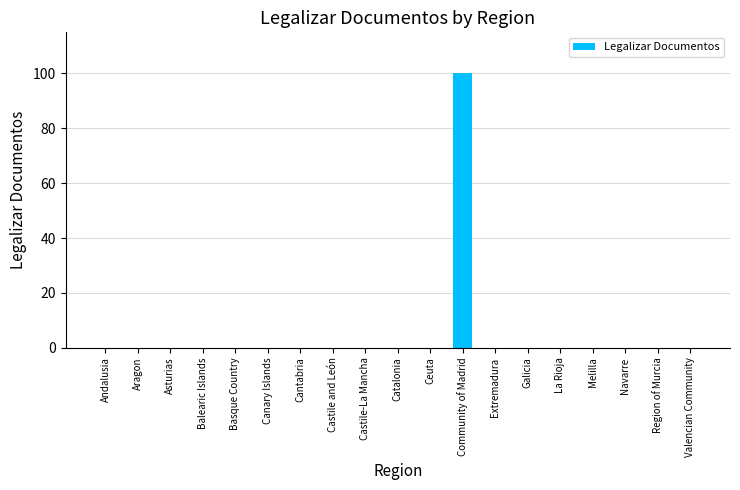

What is the sum of all values?

100